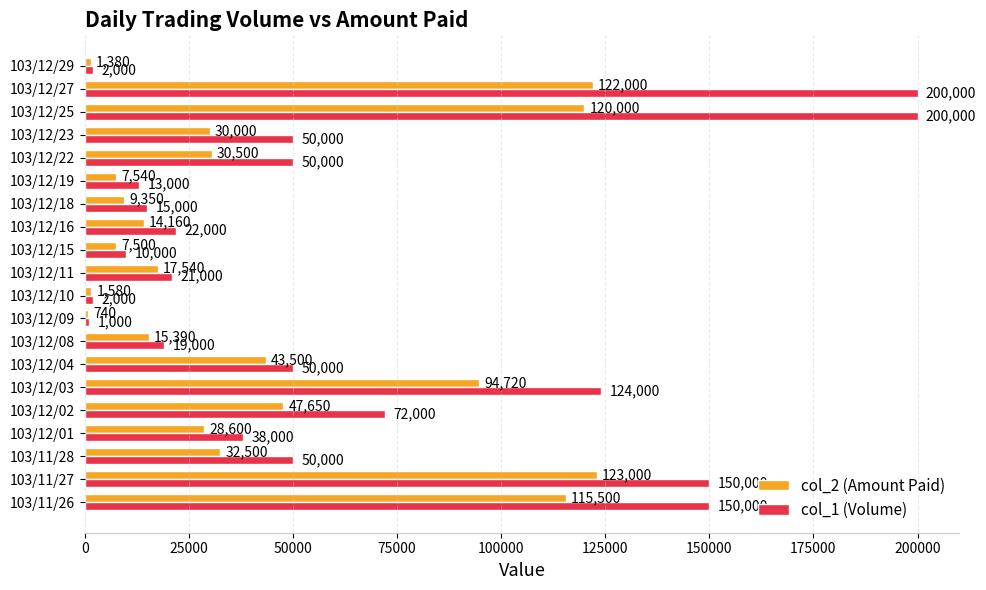

What is the total value across all series at 103/12/10?

3580